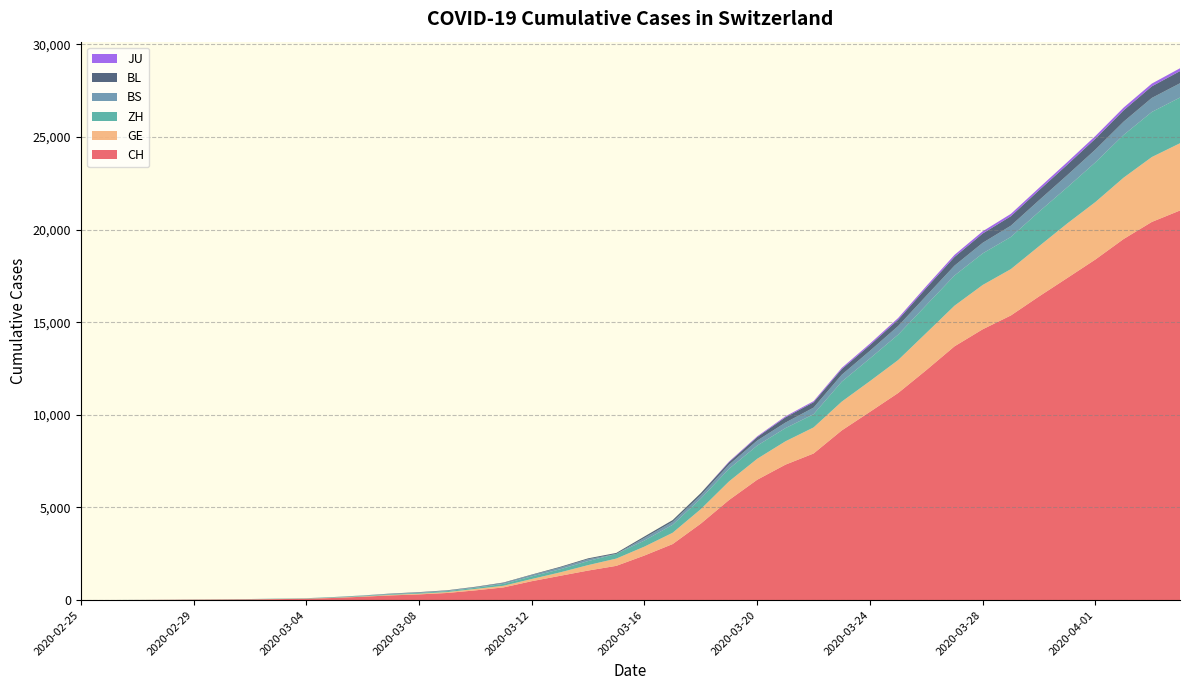

Reading left to right, transcribe all the data shown in this chart.

CH: 1	2	6	12	19	26	36	52	71	116	181	253	307	384	524	685	1020	1308	1594	1848	2407	3025	4130	5403	6498	7311	7915	9161	10165	11181	12418	13702	14622	15369	16397	17391	18392	19496	20418	21036
GE: 0	1	1	3	5	7	7	9	9	13	18	30	39	48	77	88	119	186	294	393	482	611	783	1006	1132	1261	1408	1556	1659	1780	2007	2194	2393	2503	2712	2944	3103	3314	3504	3632
ZH: 0	0	2	2	6	7	11	14	16	24	30	35	41	50	63	102	141	164	219	251	327	430	569	680	712	712	712	1076	1224	1371	1503	1630	1704	1736	1862	1953	2142	2306	2434	2467
BS: 0	0	1	1	1	1	1	3	3	8	15	21	24	28	33	49	73	92	100	0	144	165	182	222	272	299	358	376	414	466	505	534	573	609	621	657	691	718	758	771
BL: 0	0	0	1	2	2	2	2	2	6	6	15	19	20	22	26	26	42	47	54	76	89	116	134	184	282	289	302	306	341	422	466	502	511	539	561	588	610	625	656
JU: 0	0	0	0	0	0	0	0	0	0	0	0	0	0	0	0	0	0	0	0	0	0	0	36	44	54	61	69	82	92	100	114	119	127	128	140	145	149	149	154